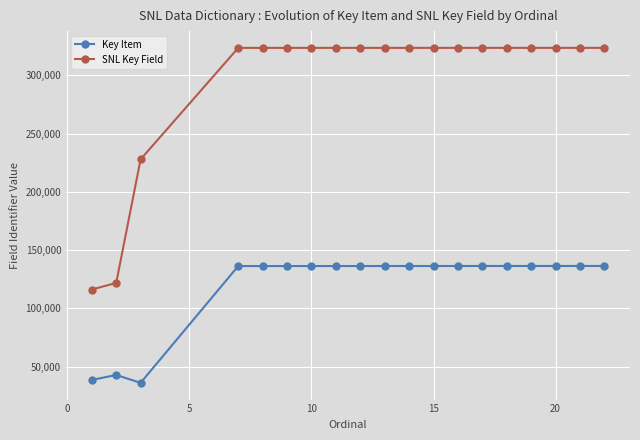

What is the sum of all Key Item values?

2298470